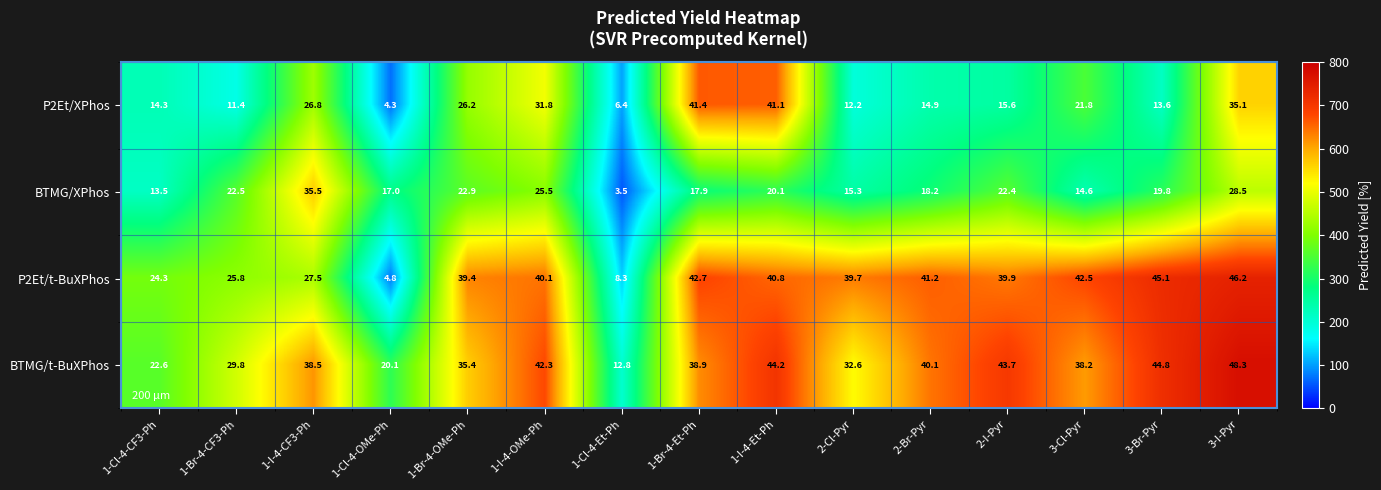

List the labels in order of P2Et/t-BuXPhos value, largest first.

3-I-Pyr, 3-Br-Pyr, 1-Br-4-Et-Ph, 3-Cl-Pyr, 2-Br-Pyr, 1-I-4-Et-Ph, 1-I-4-OMe-Ph, 2-I-Pyr, 2-Cl-Pyr, 1-Br-4-OMe-Ph, 1-I-4-CF3-Ph, 1-Br-4-CF3-Ph, 1-Cl-4-CF3-Ph, 1-Cl-4-Et-Ph, 1-Cl-4-OMe-Ph